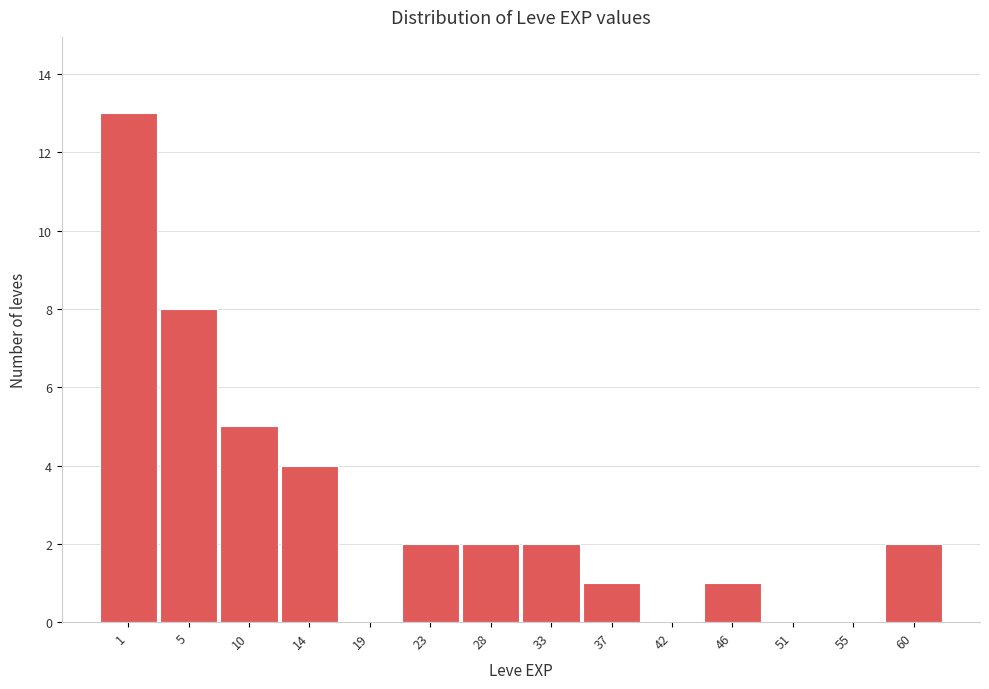

Reading right to left, list all the values displayed in this chart.

60=2	55=0	51=0	46=1	42=0	37=1	33=2	28=2	23=2	19=0	14=4	10=5	5=8	1=13